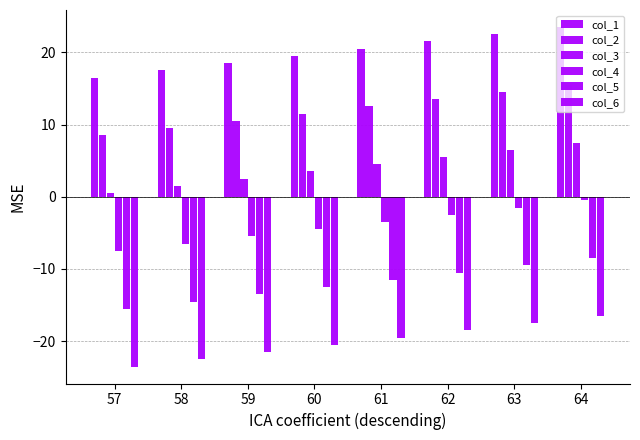

How many bars are there in total?

48